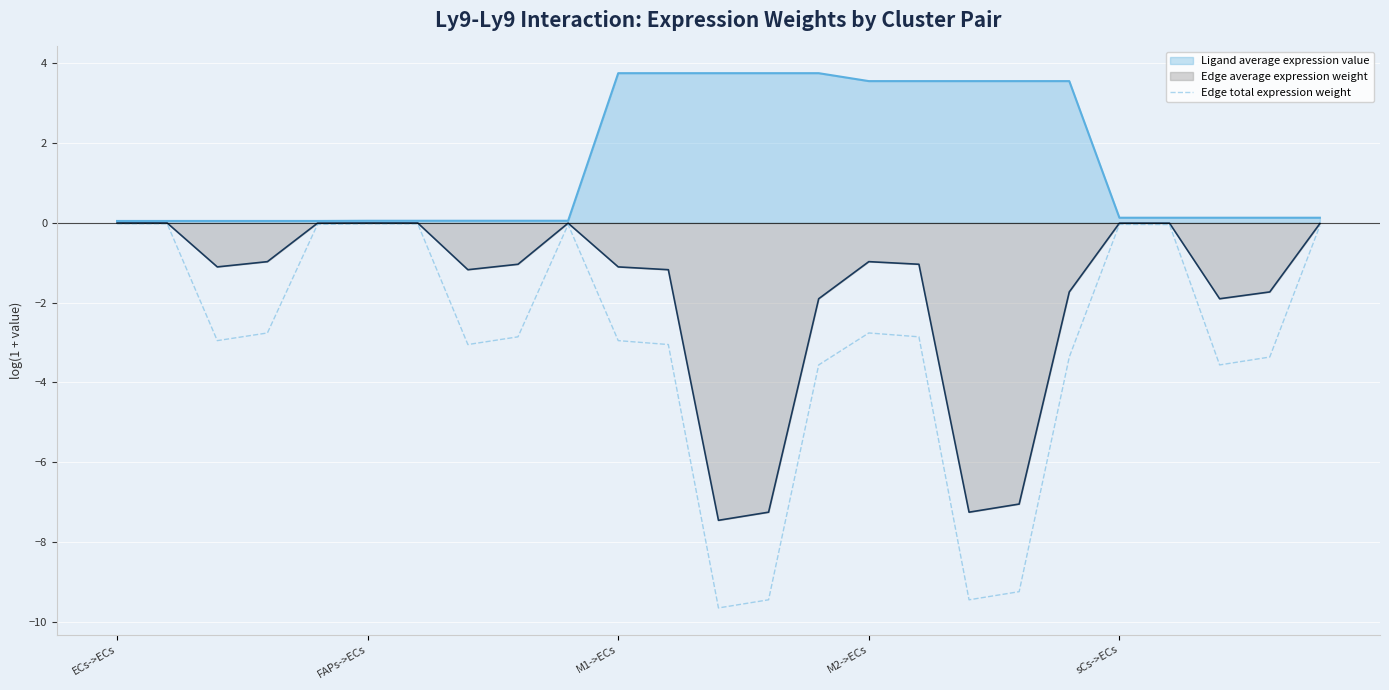

How many distinct data groups are displayed?

3